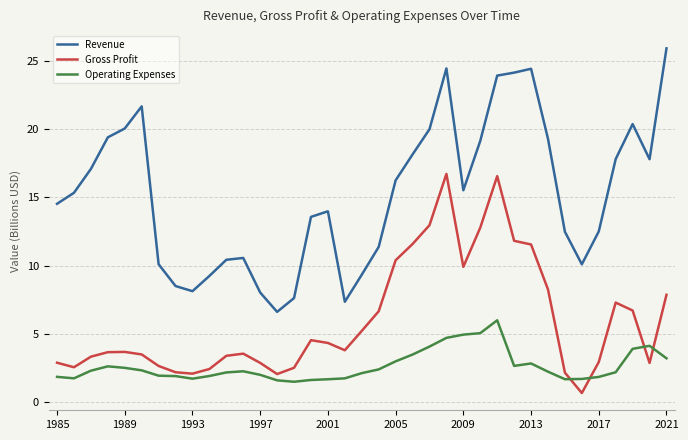

What is the maximum value shown in the chart?

26.0